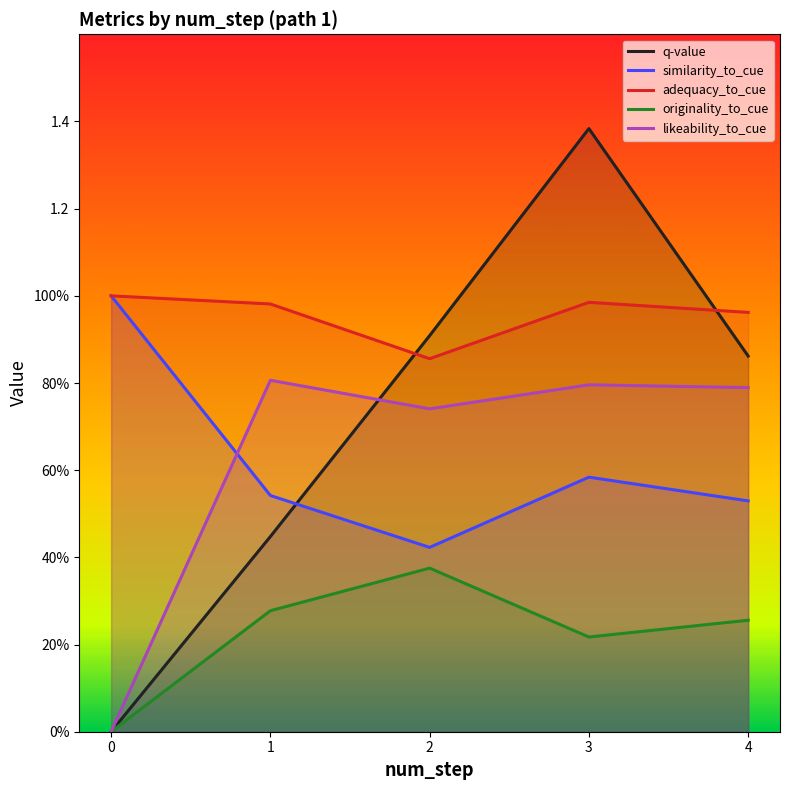

Reading left to right, list all the values displayed in this chart.

q-value: 0.0	0.4	0.9	1.4	0.9
similarity_to_cue: 1.0	0.5	0.4	0.6	0.5
adequacy_to_cue: 1.0	1.0	0.9	1.0	1.0
originality_to_cue: 0.0	0.3	0.4	0.2	0.3
likeability_to_cue: 0.0	0.8	0.7	0.8	0.8